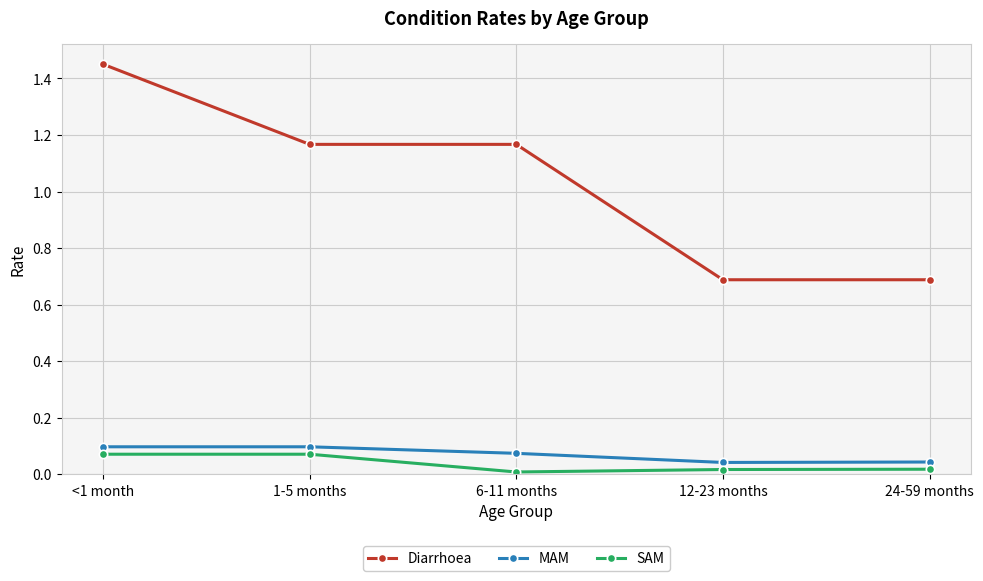

True or false: Diarrhoea and SAM intersect in this chart.

False